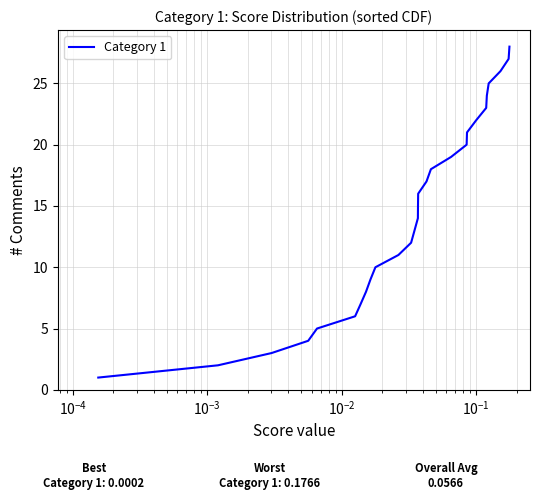

What is the maximum value shown in the chart?

28